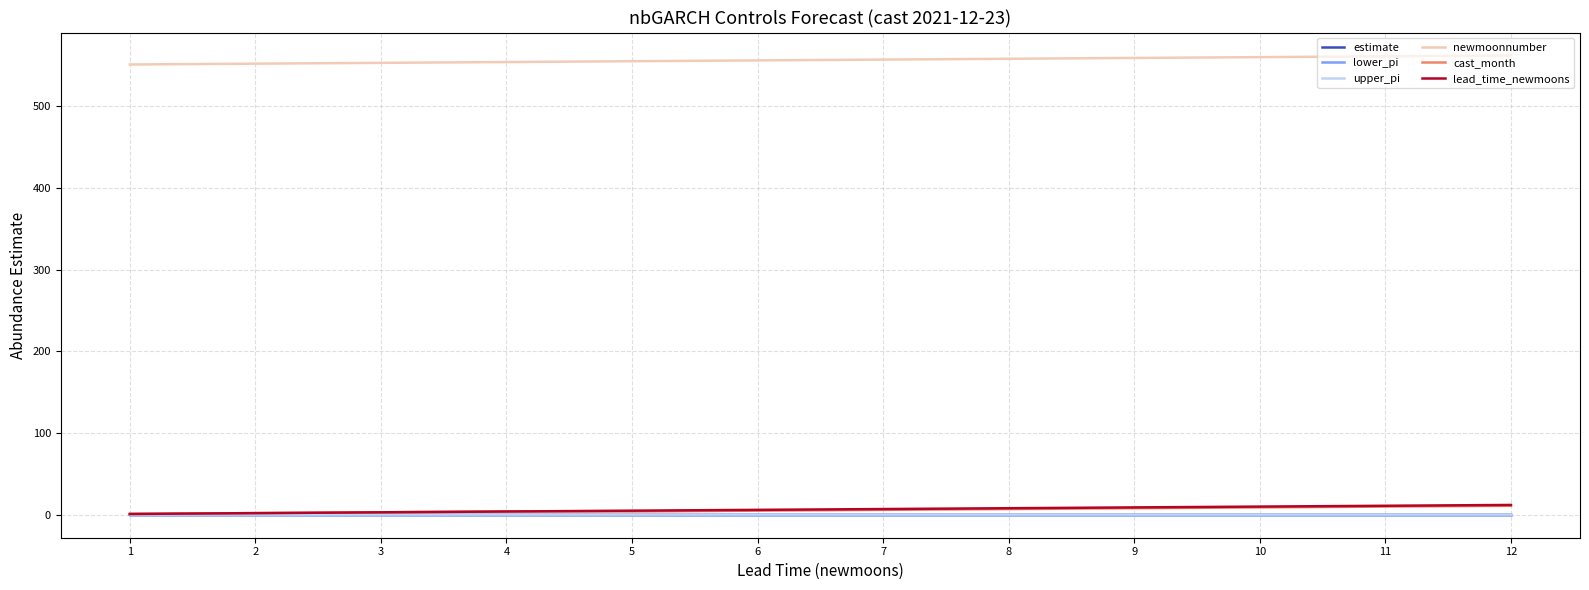

True or false: upper_pi and estimate intersect in this chart.

False